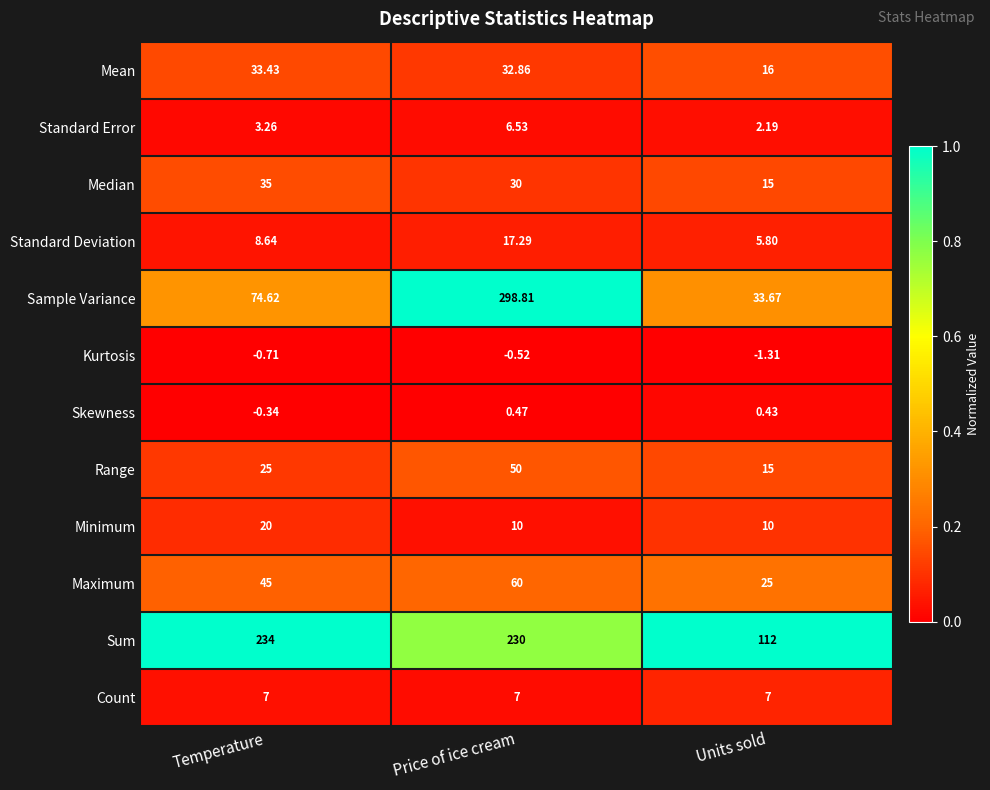

At Temperature, list the series in order from smallest to largest.

Kurtosis, Skewness, Standard Error, Count, Standard Deviation, Minimum, Range, Mean, Median, Maximum, Sample Variance, Sum